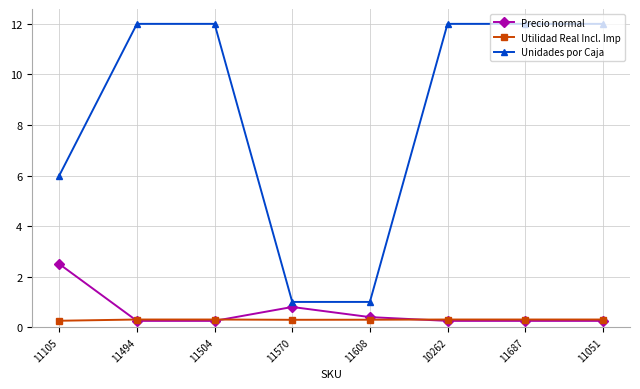

What is the spread (max minus min) of values at 11608?

0.7